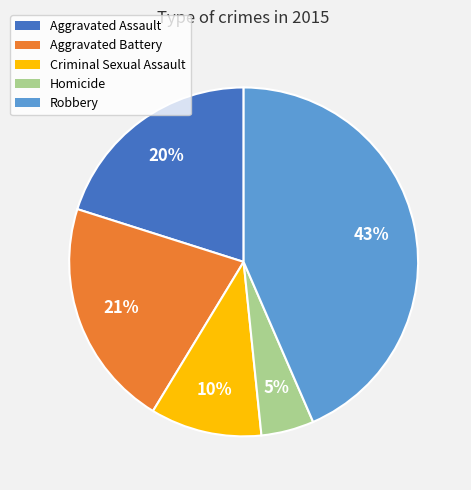

To the nearest percent, what is the average slice percentage?

20%